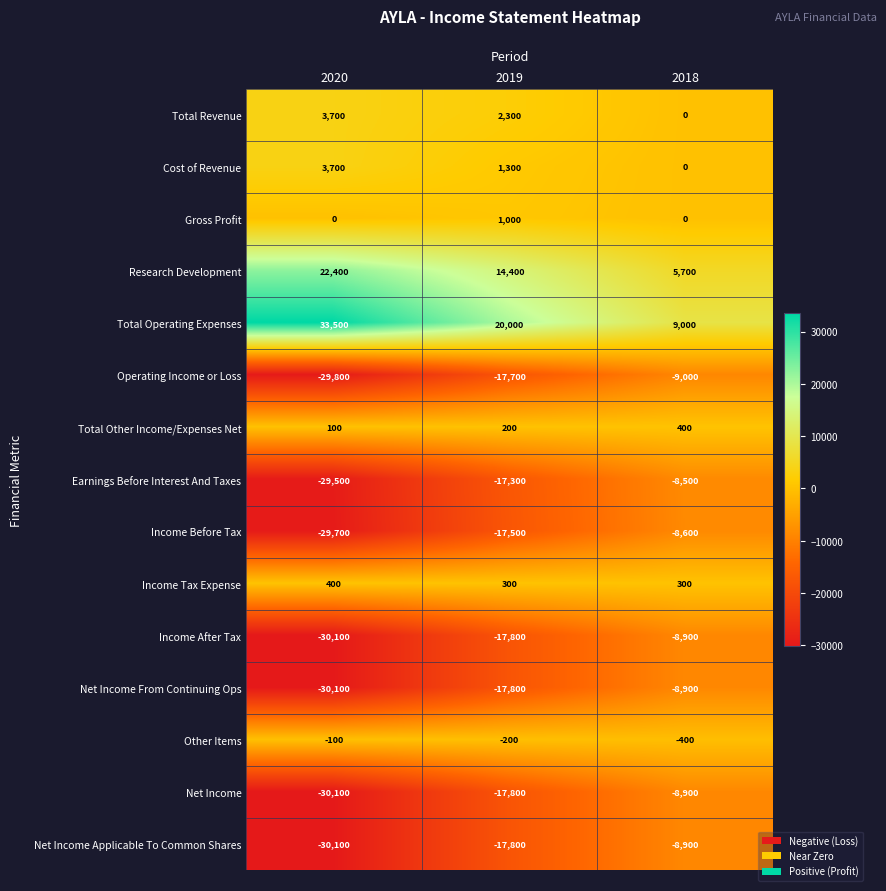

Rank the categories by Other Items value from lowest to highest.

2018, 2019, 2020